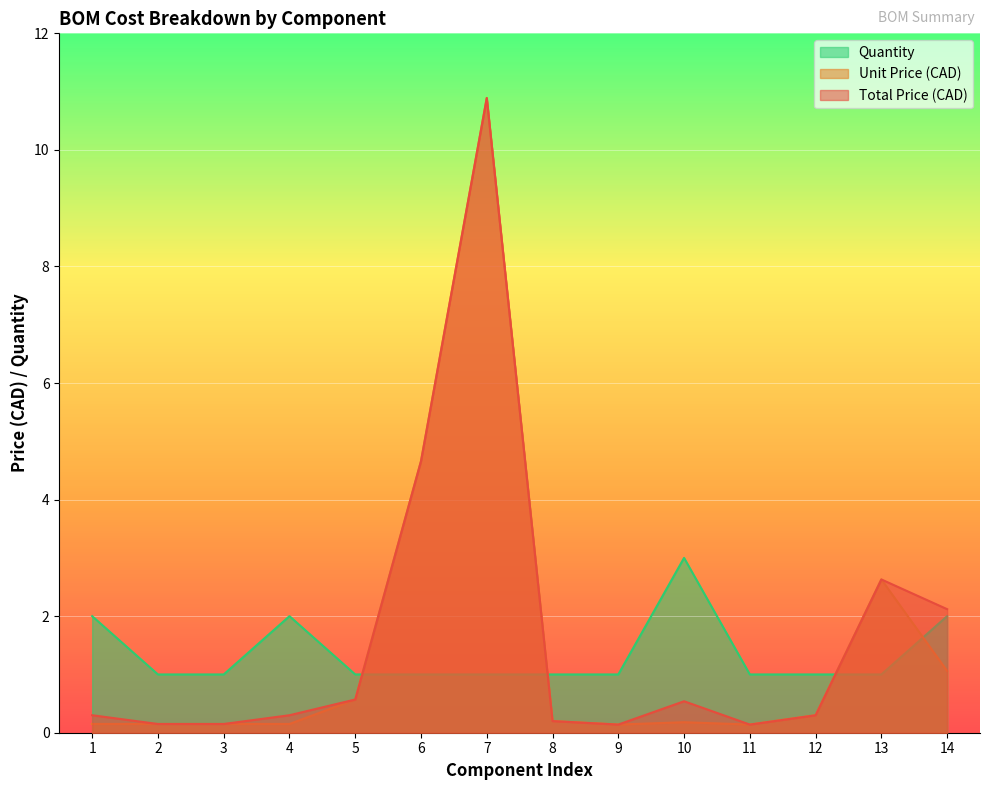

Between which two adjacent categories do Quantity and Unit Price (CAD) first intersect?

5 and 6